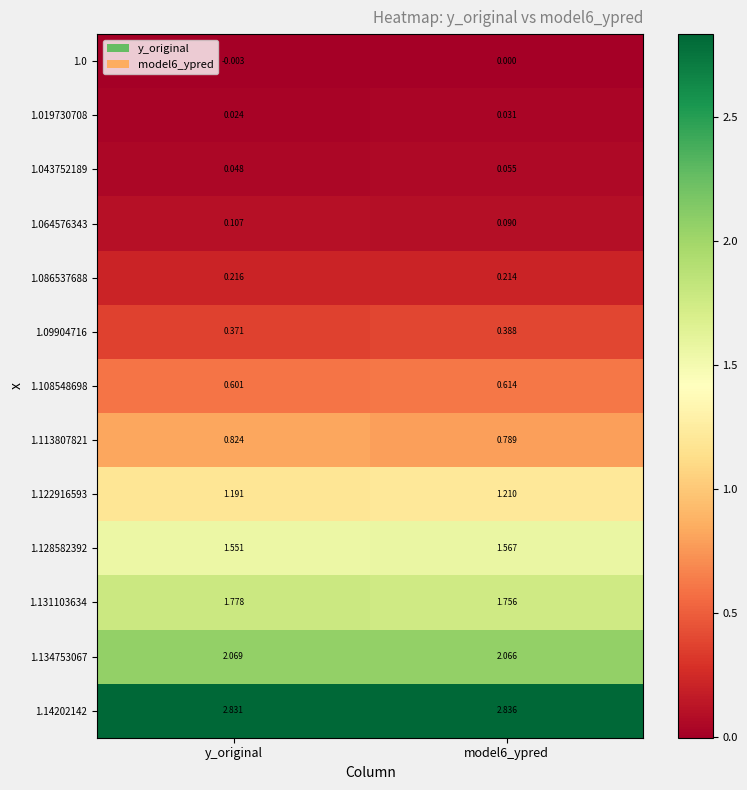

Which series has the largest total across all categories?

1.14202142